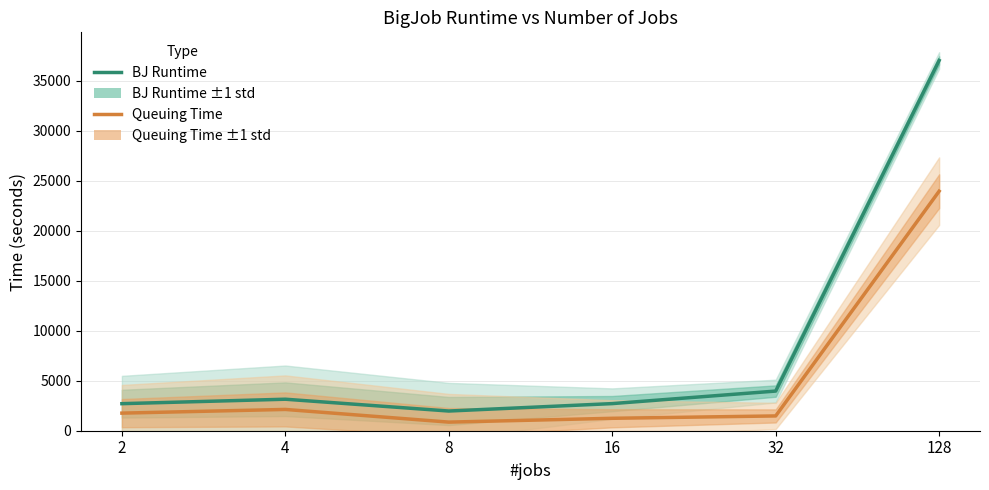

True or false: BJ Runtime and Queuing Time intersect in this chart.

False